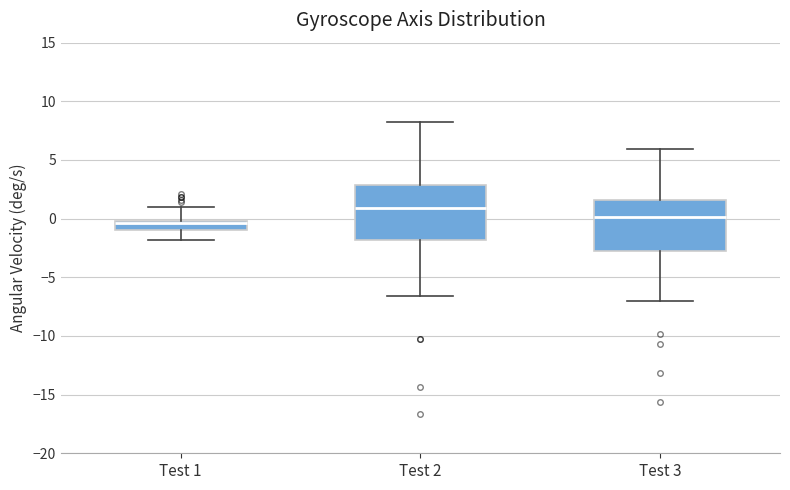

Reading left to right, transcribe this box plot: for each box, give where its median line is, the range the box spans, and where its two whiskers end, as read against the y-axis. The values are not printed on the chart, so give them approximately, as read against the axis.

Test 1: median -0.5, box -1.0 to 0.0, whiskers -2.0 to 1.0
Test 2: median 1.0, box -2.0 to 3.0, whiskers -6.5 to 8.0
Test 3: median 0.0, box -3.0 to 1.5, whiskers -7.0 to 6.0